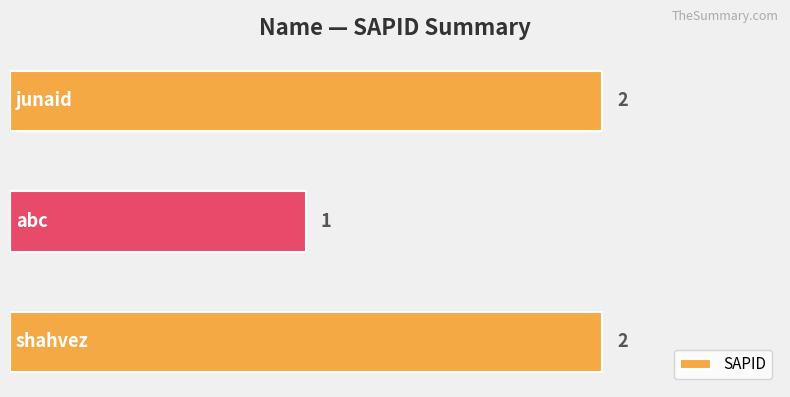

What is the average value?

2